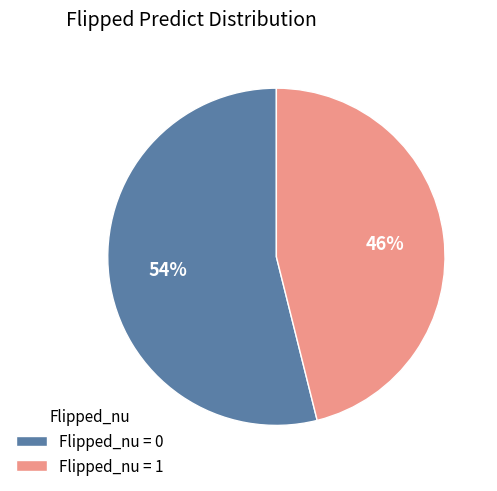

Does Flipped_nu = 0 represent more than half of the total?

Yes